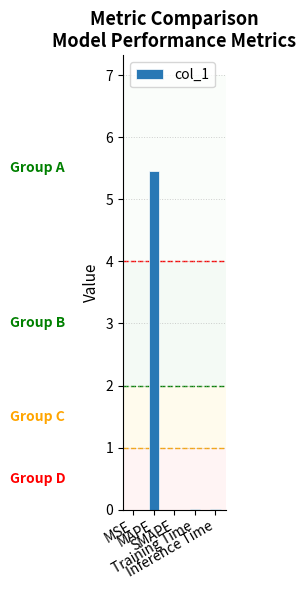

How many series are shown in this chart?

1